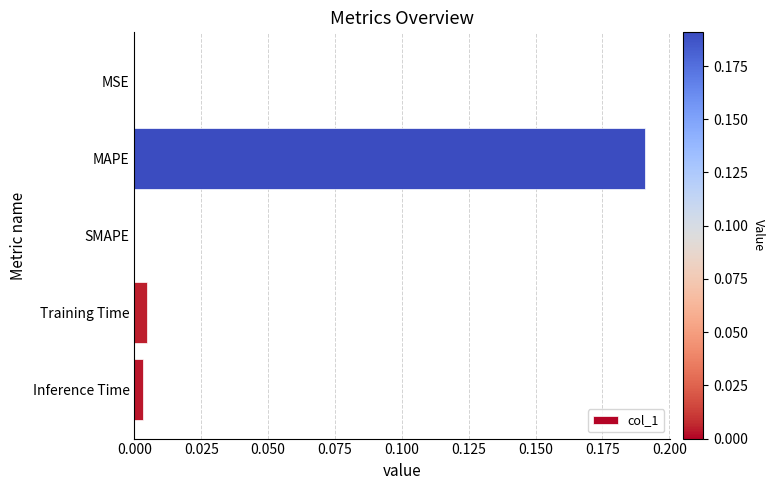

The chart shows a value of 0.0 at SMAPE. True or false?

True